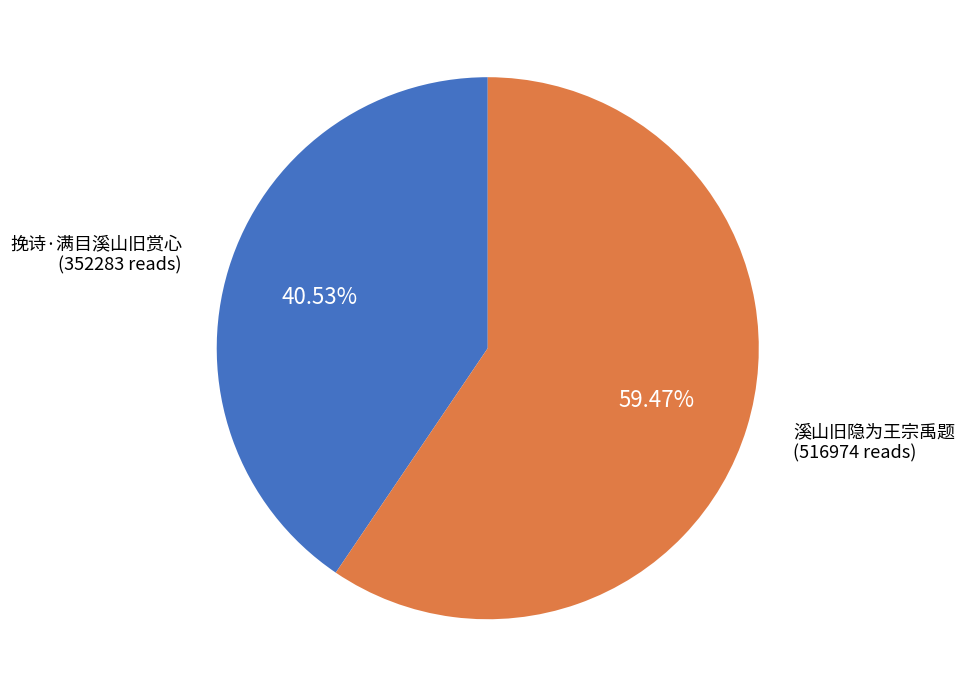

Does any single category account for the majority?

Yes